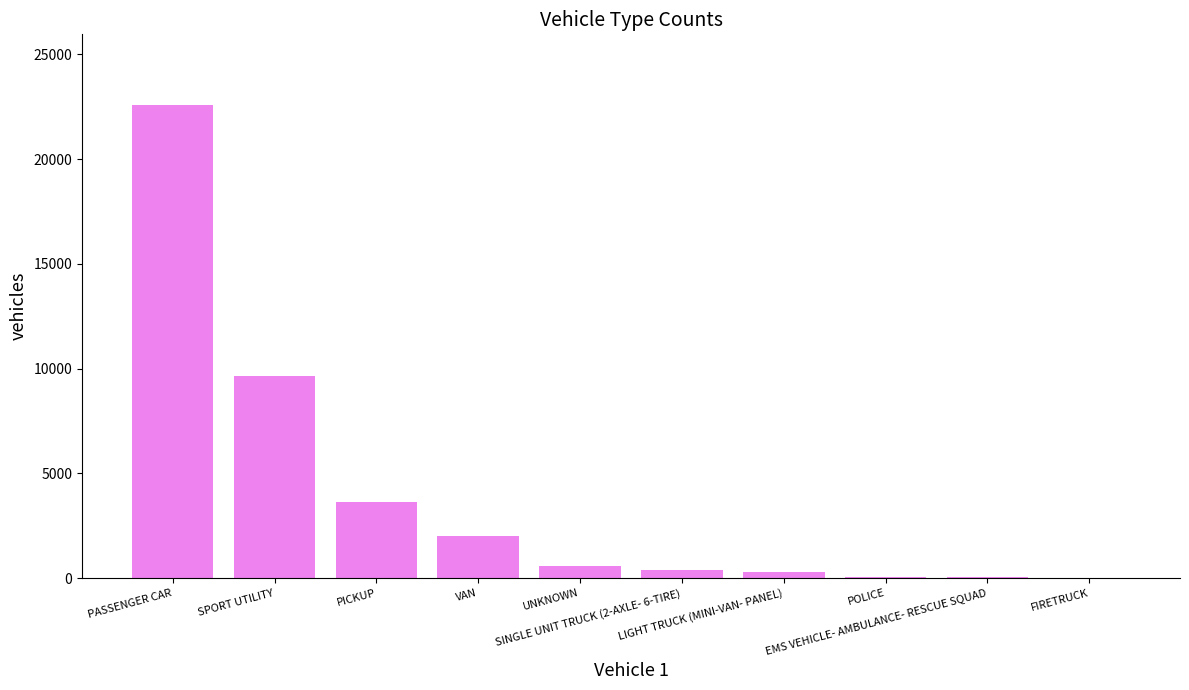

What is the sum of all values?

39217